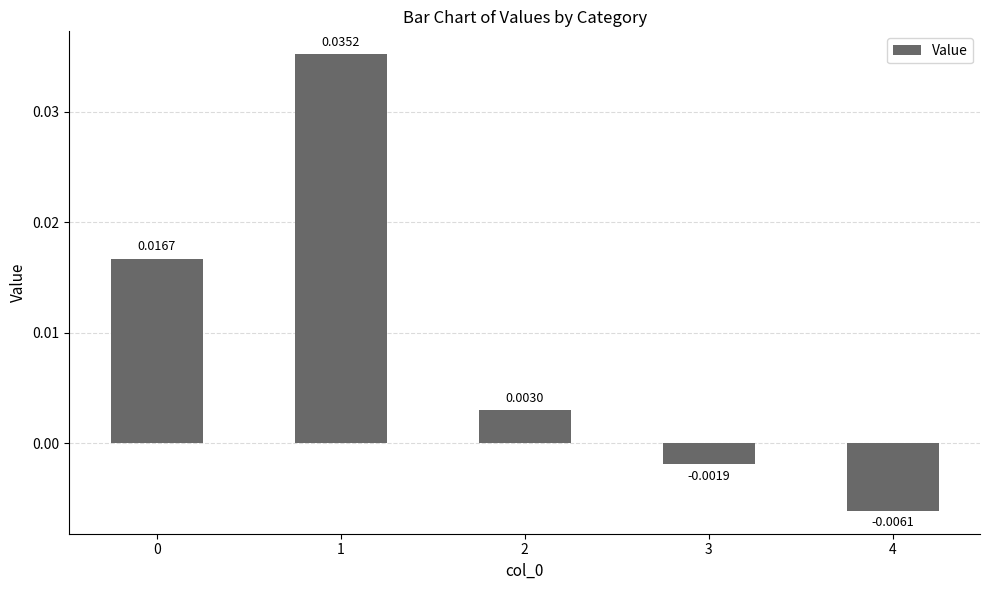

Rank the categories by value from lowest to highest.

4, 3, 2, 0, 1